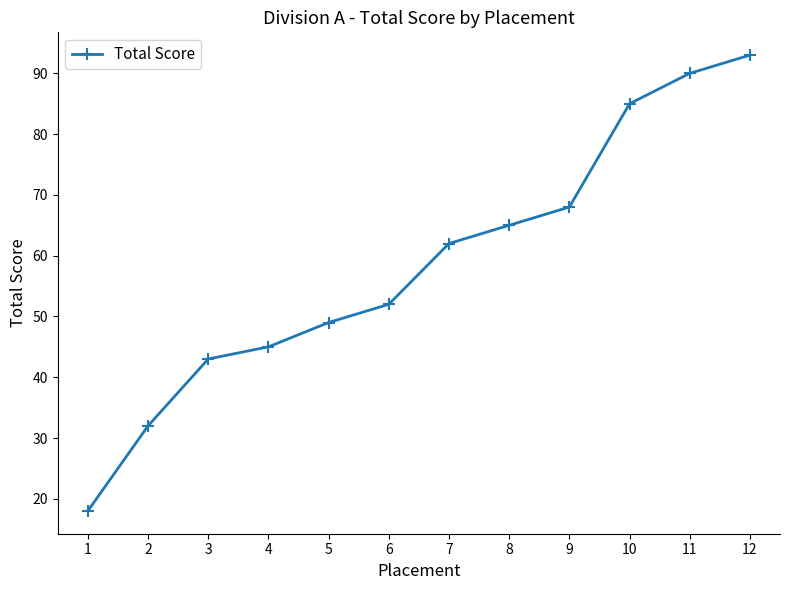

What is the difference between the maximum and minimum values?

75